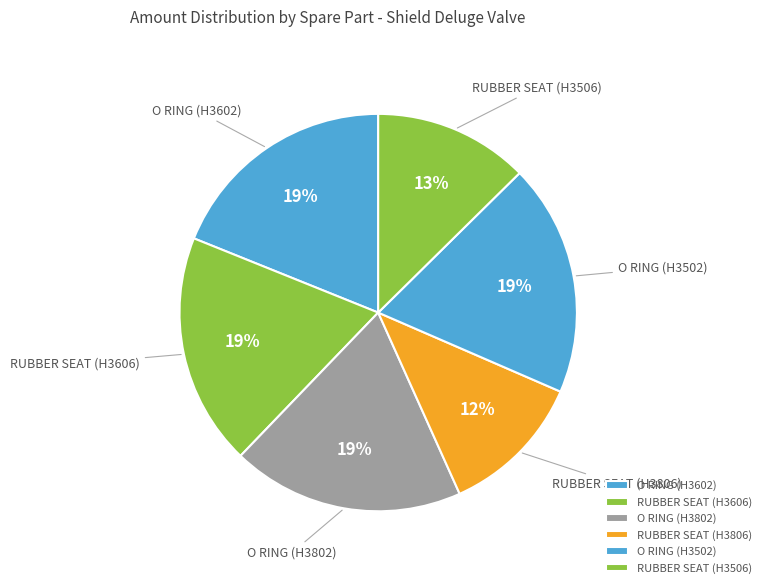

To the nearest percent, what portion does O RING (H3802) represent?

19%